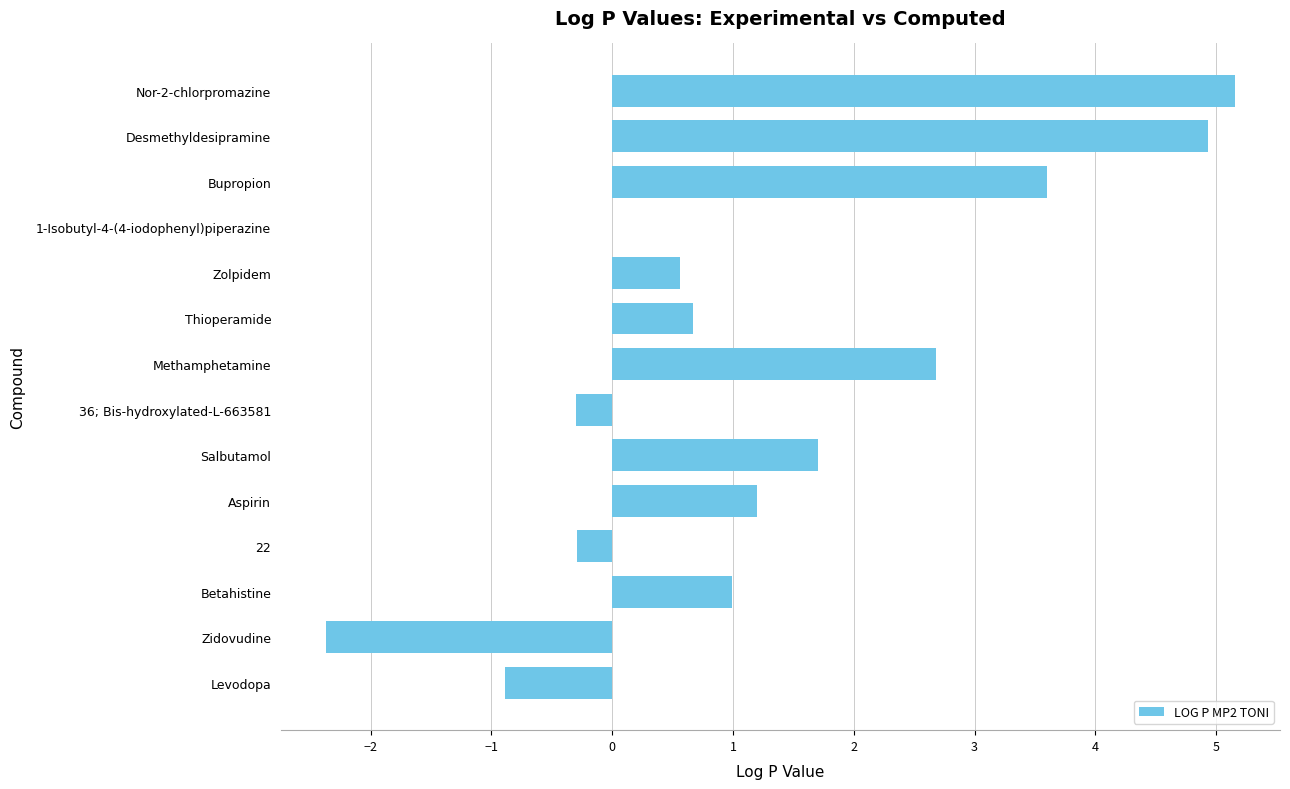

What is the sum of the values at Desmethyldesipramine and Bupropion?

8.5